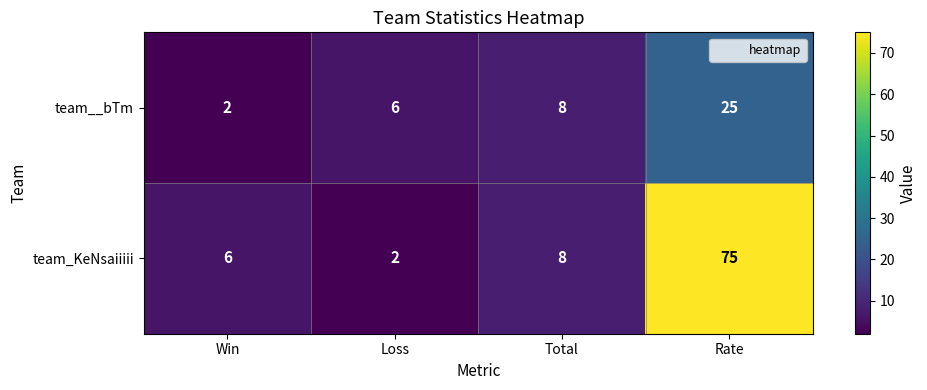

Reading left to right, list all the values displayed in this chart.

team__bTm: Win=2	Loss=6	Total=8	Rate=25
team_KeNsaiiiii: Win=6	Loss=2	Total=8	Rate=75